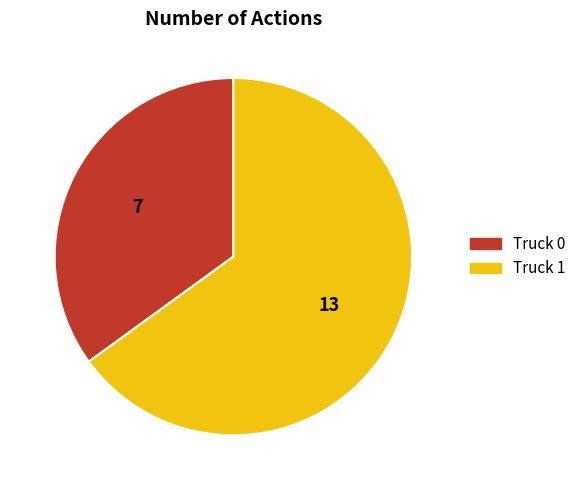

Is the sum of Truck 0 and Truck 1 greater than half?

Yes